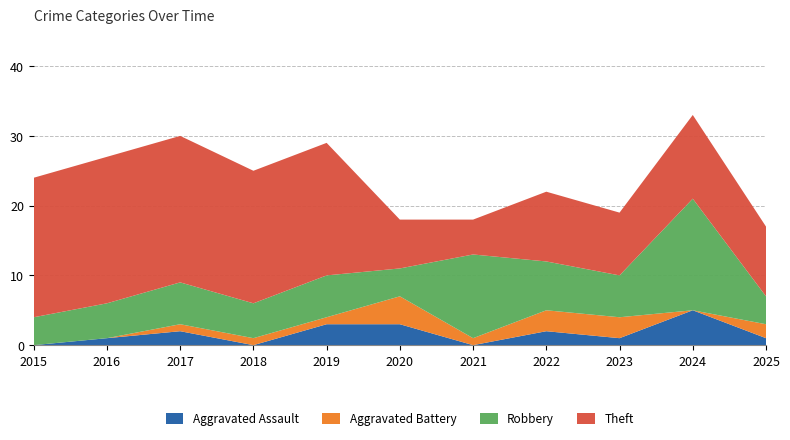

Reading right to left, extract all data points from this chart.

Aggravated Assault: 2025=1	2024=5	2023=1	2022=2	2021=0	2020=3	2019=3	2018=0	2017=2	2016=1	2015=0
Aggravated Battery: 2025=2	2024=0	2023=3	2022=3	2021=1	2020=4	2019=1	2018=1	2017=1	2016=0	2015=0
Robbery: 2025=4	2024=16	2023=6	2022=7	2021=12	2020=4	2019=6	2018=5	2017=6	2016=5	2015=4
Theft: 2025=10	2024=12	2023=9	2022=10	2021=5	2020=7	2019=19	2018=19	2017=21	2016=21	2015=20